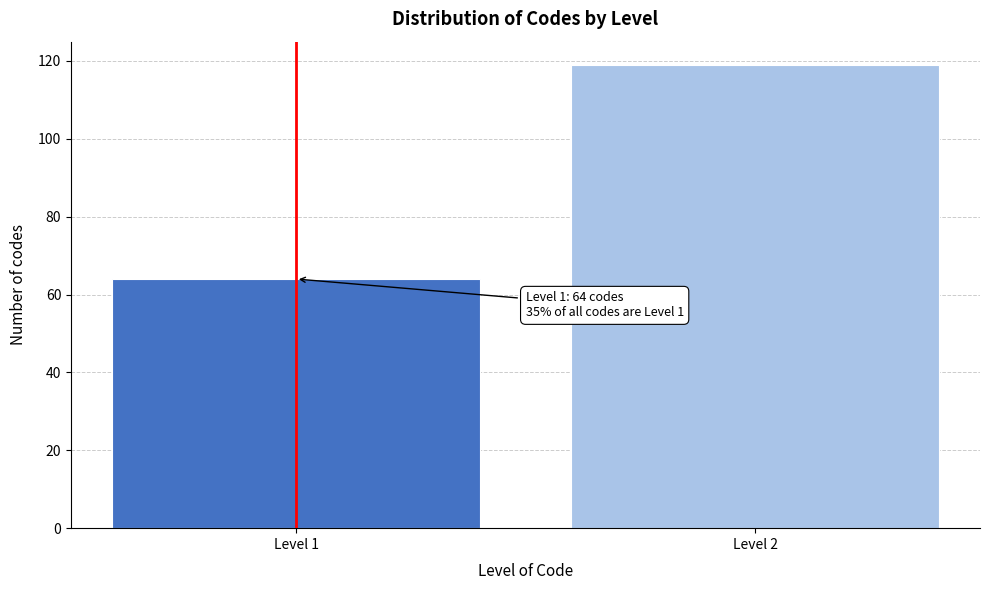

Reading left to right, transcribe all the data shown in this chart.

64	119